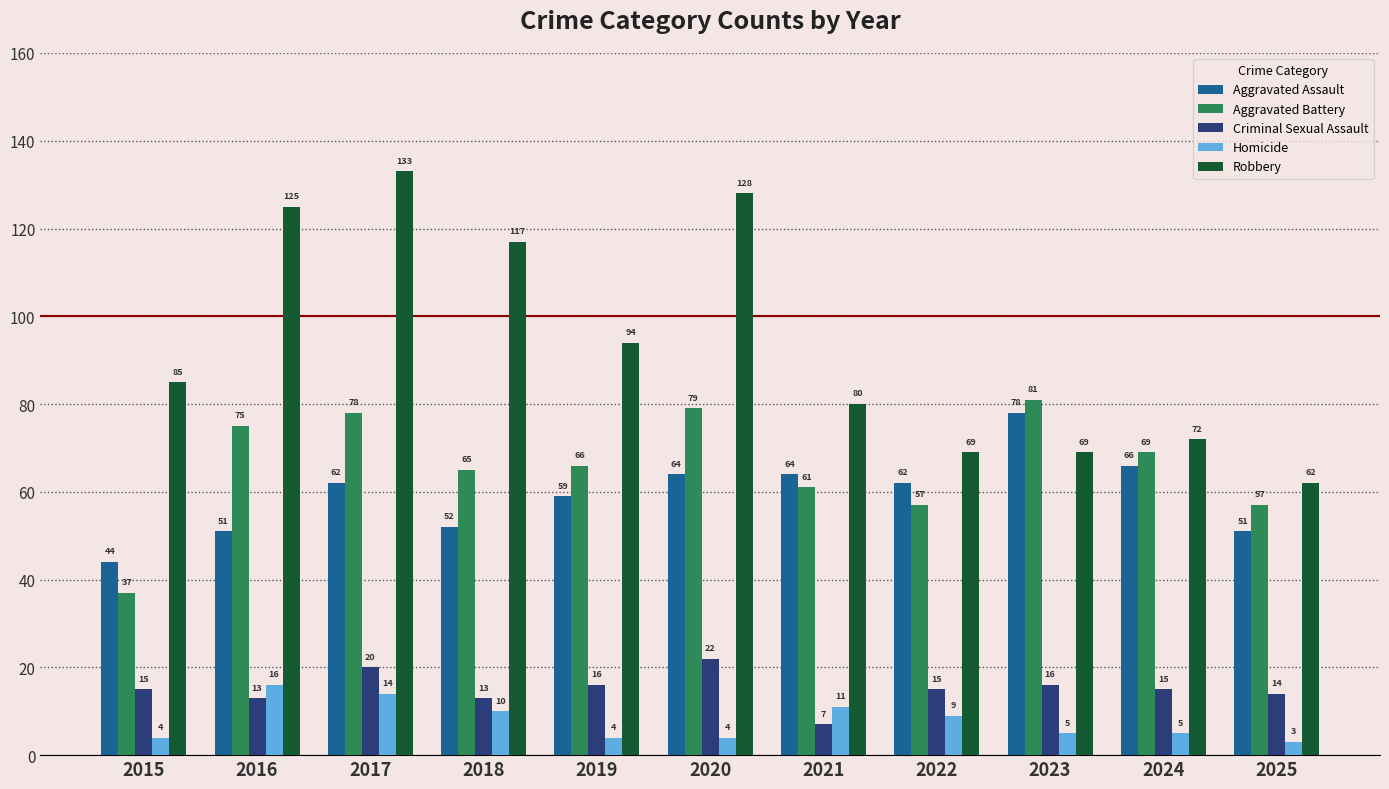

At how many categories does at least one series exceed 88?

5